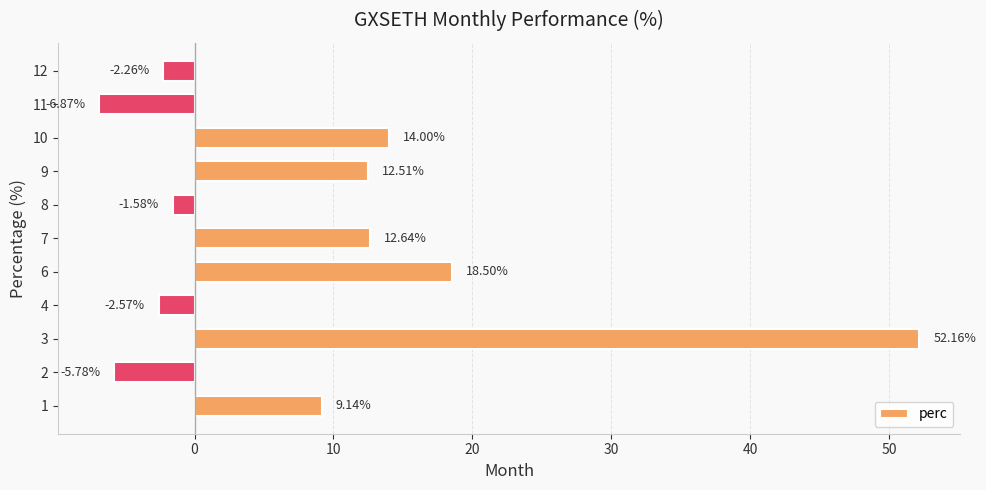

Which label corresponds to the smallest value in the chart?

11